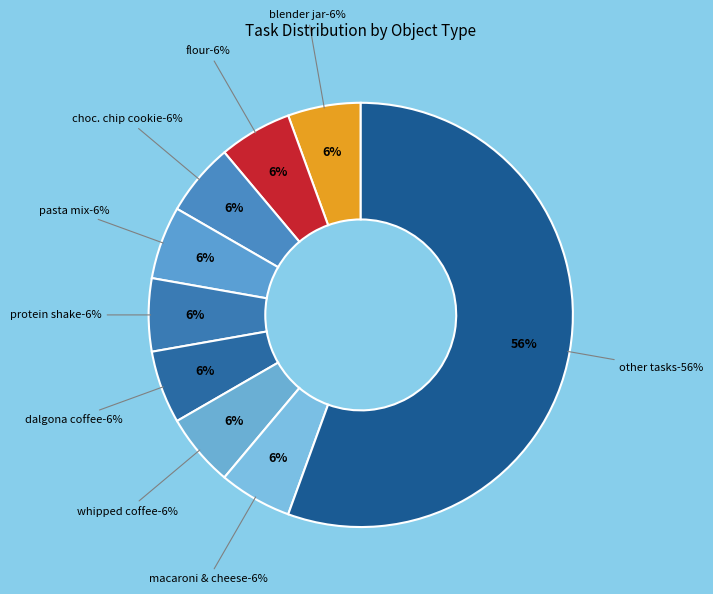

Is it true that none is 0% of the pie?

True